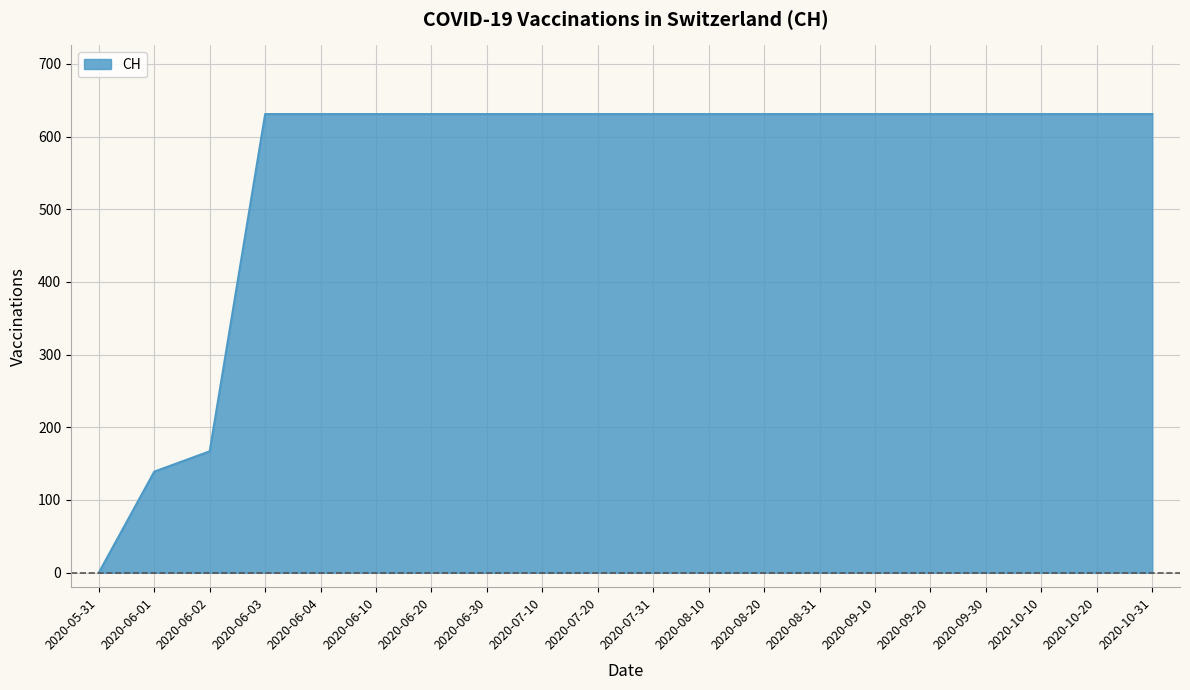

Which has a higher value, 2020-08-10 or 2020-06-02?

2020-08-10